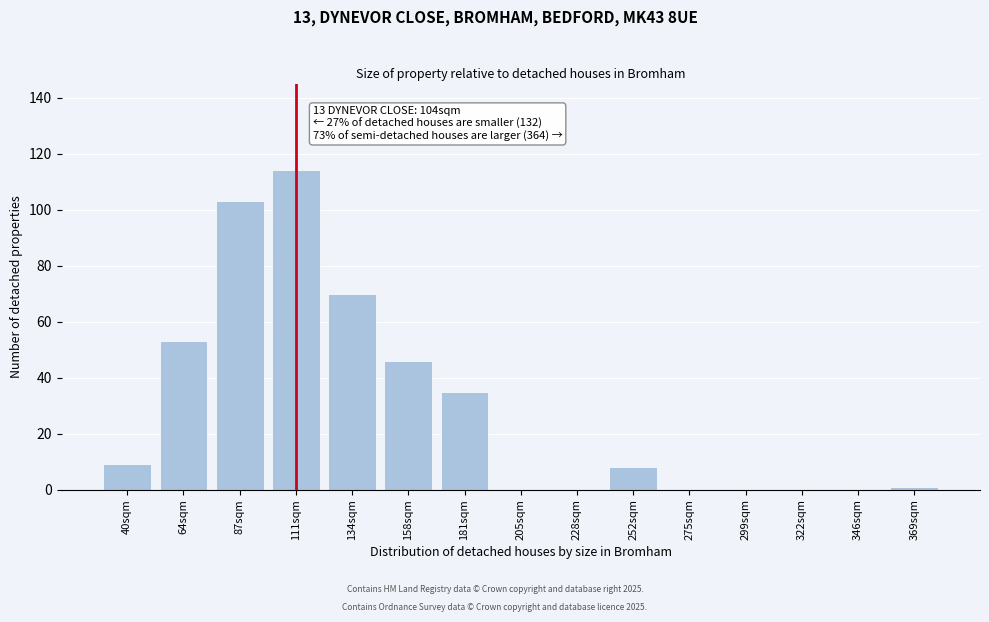

Reading right to left, list all the values displayed in this chart.

369sqm=1	346sqm=0	322sqm=0	299sqm=0	275sqm=0	252sqm=8	228sqm=0	205sqm=0	181sqm=35	158sqm=46	134sqm=70	111sqm=114	87sqm=103	64sqm=53	40sqm=9